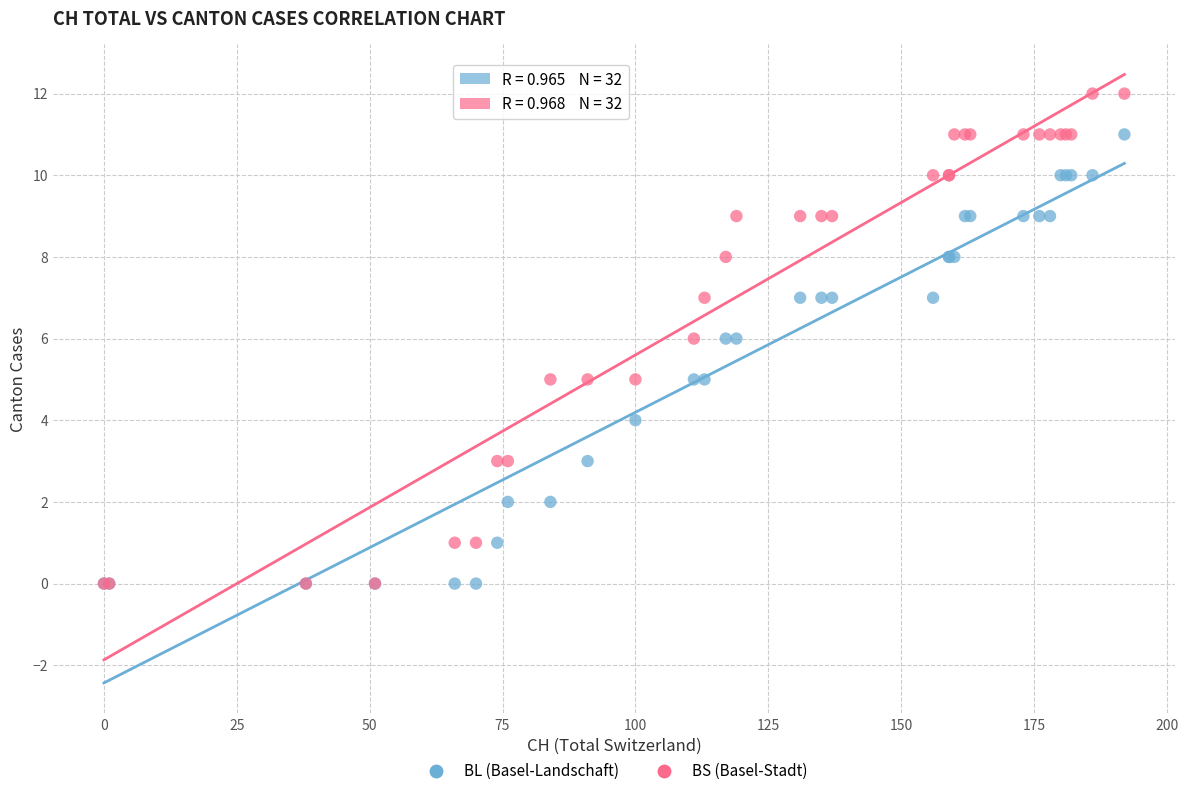

What are all the series names shown in the legend?

BL (Basel-Landschaft), BS (Basel-Stadt)